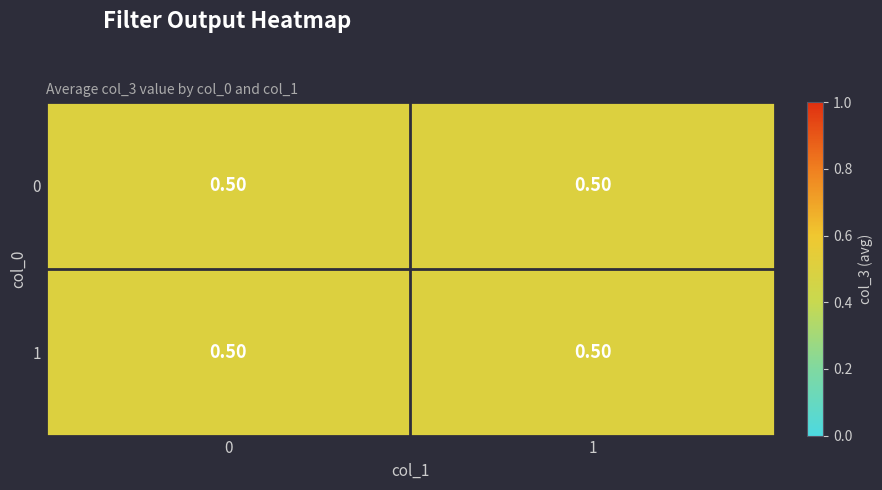

Is it true that 0 equals 0 at 2?

True